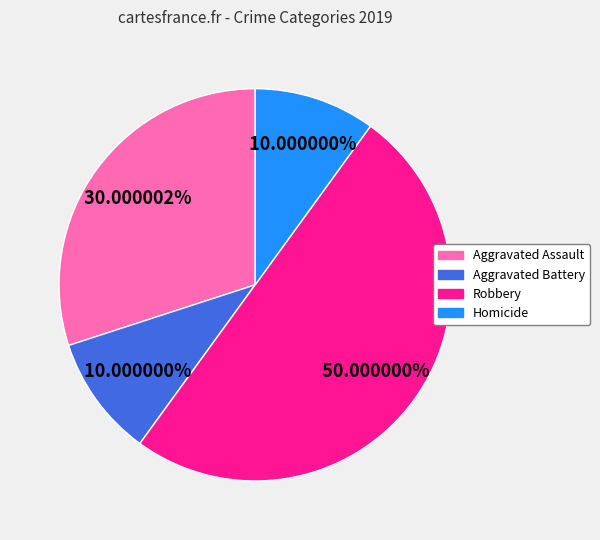

Combined, do Homicide and Robbery account for over 50%?

Yes